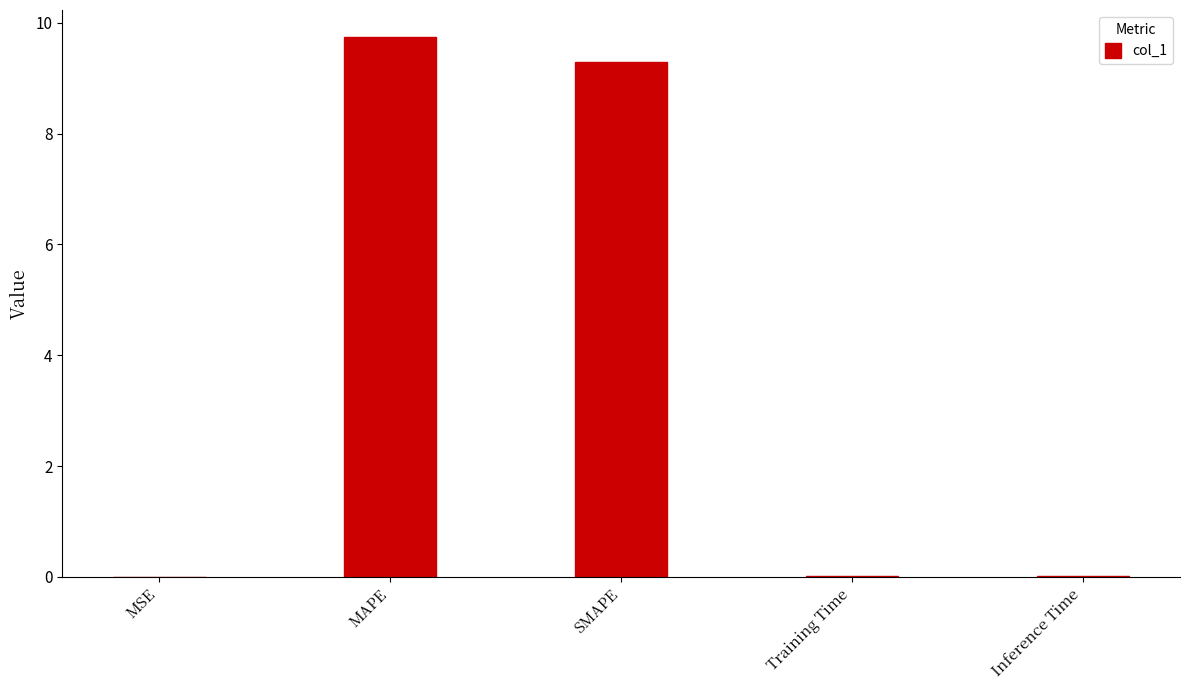

Which category has the highest value across all series?

MAPE